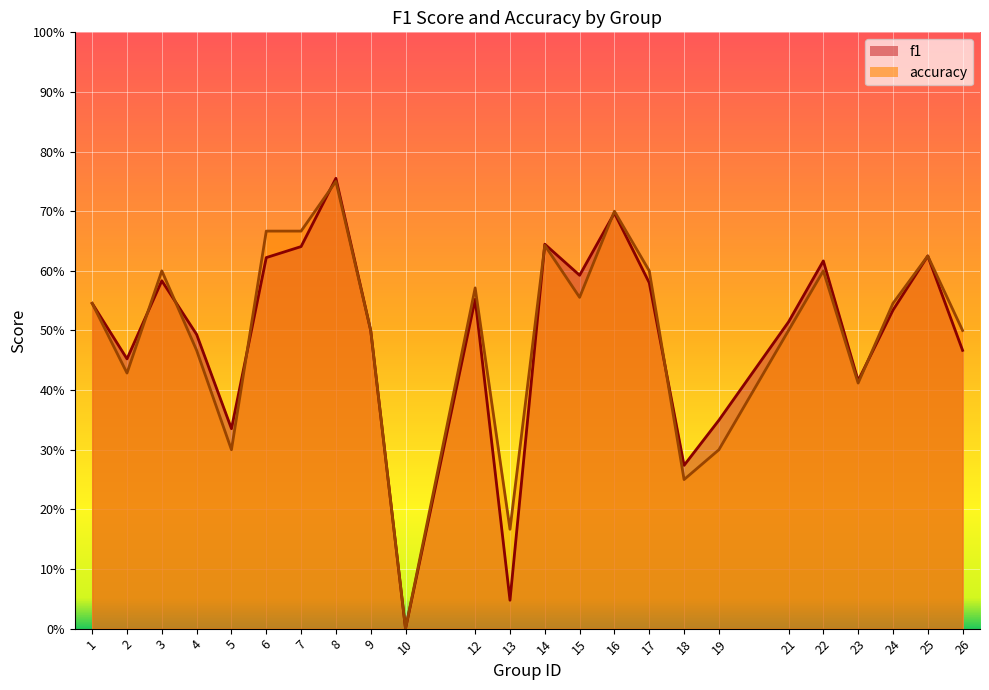

Which series changed the most between 8 and 17?

f1